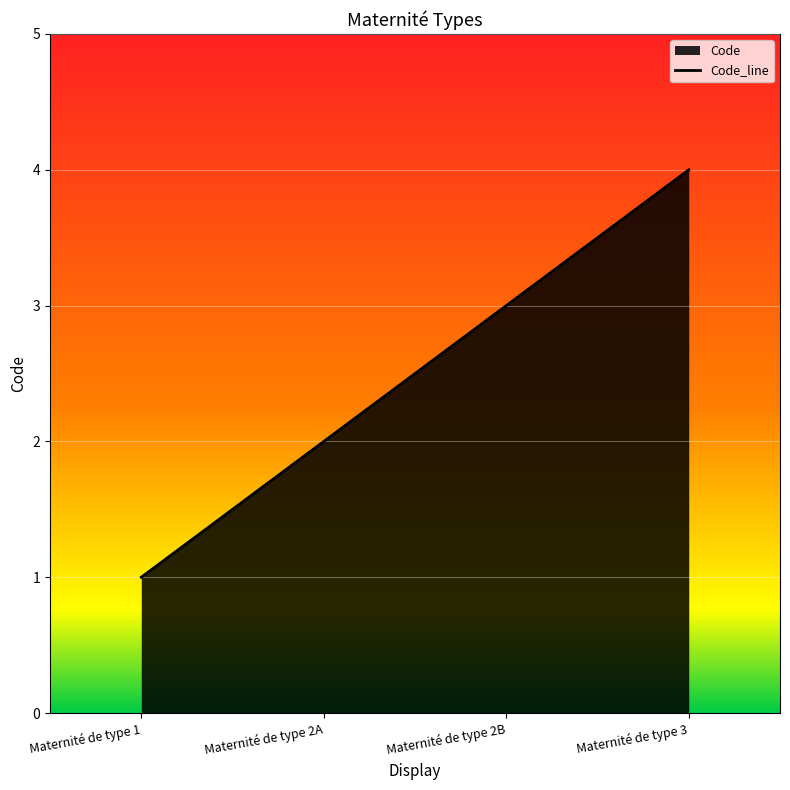

What is the sum of all values?

10